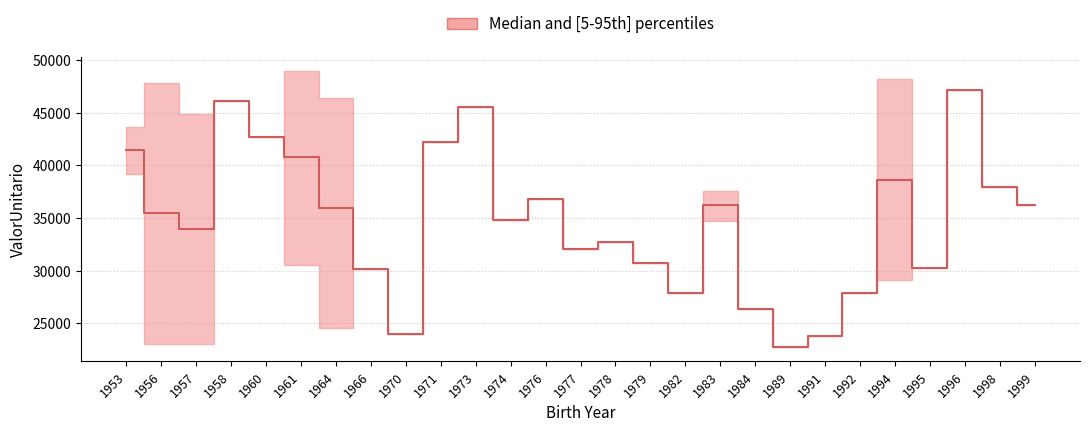

What is the difference between the p05 values at 1966 and 1989?

7428.8